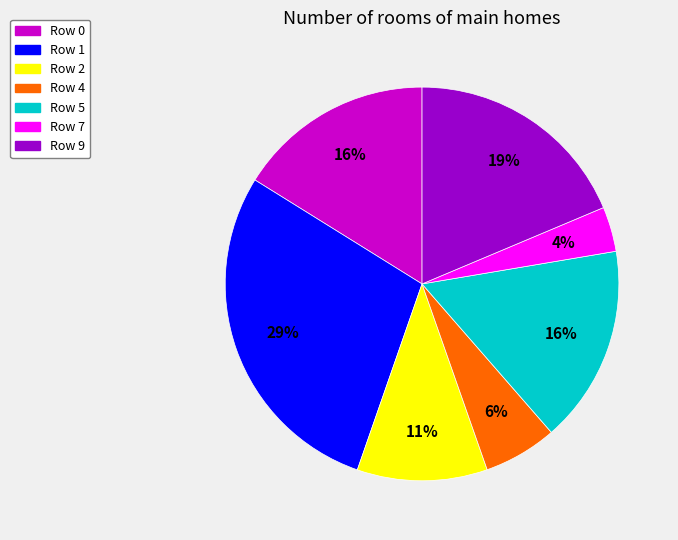

To the nearest percent, what is the difference between the largest and smallest slice percentages?

25%